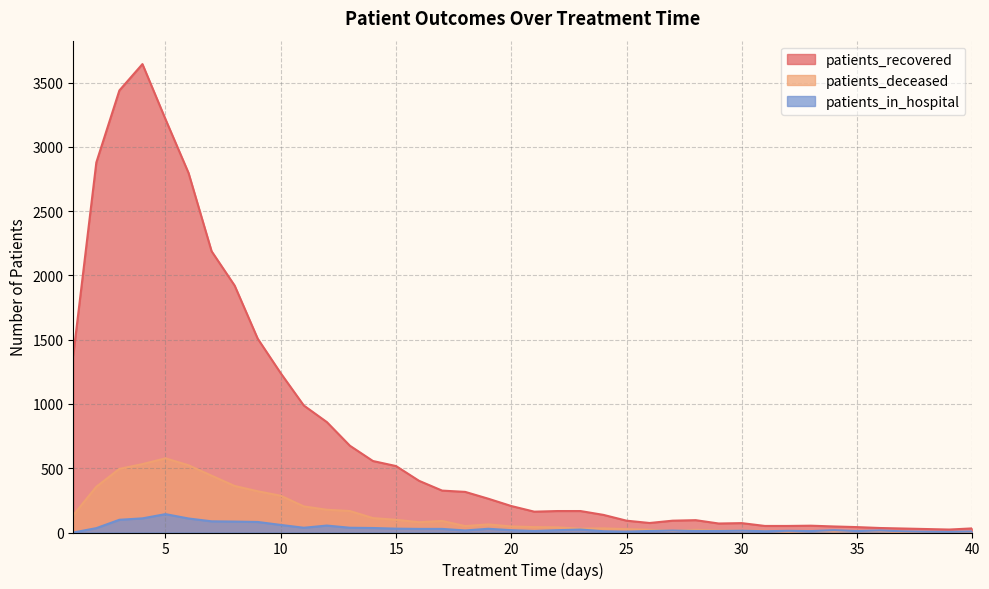

Which series has the largest range (max minus min)?

patients_recovered